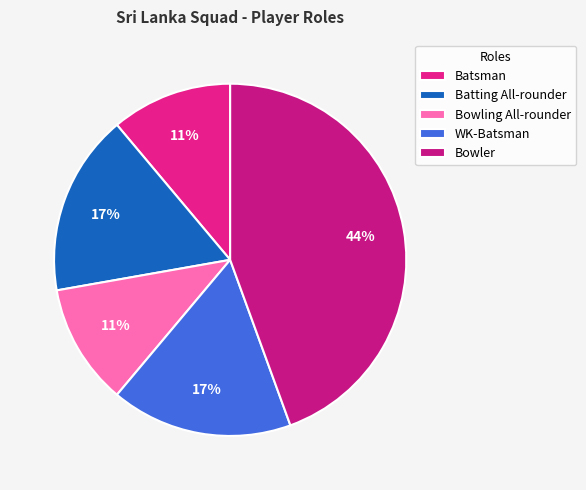

Do Bowling All-rounder and Bowler together represent more than half of the pie?

Yes